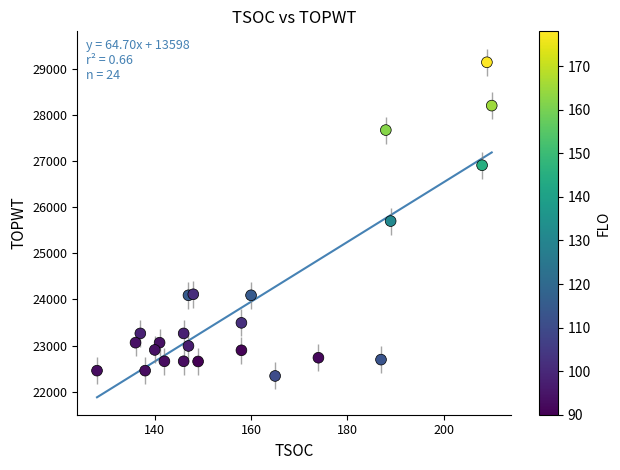

What is the range of X values (max minus min)?

82